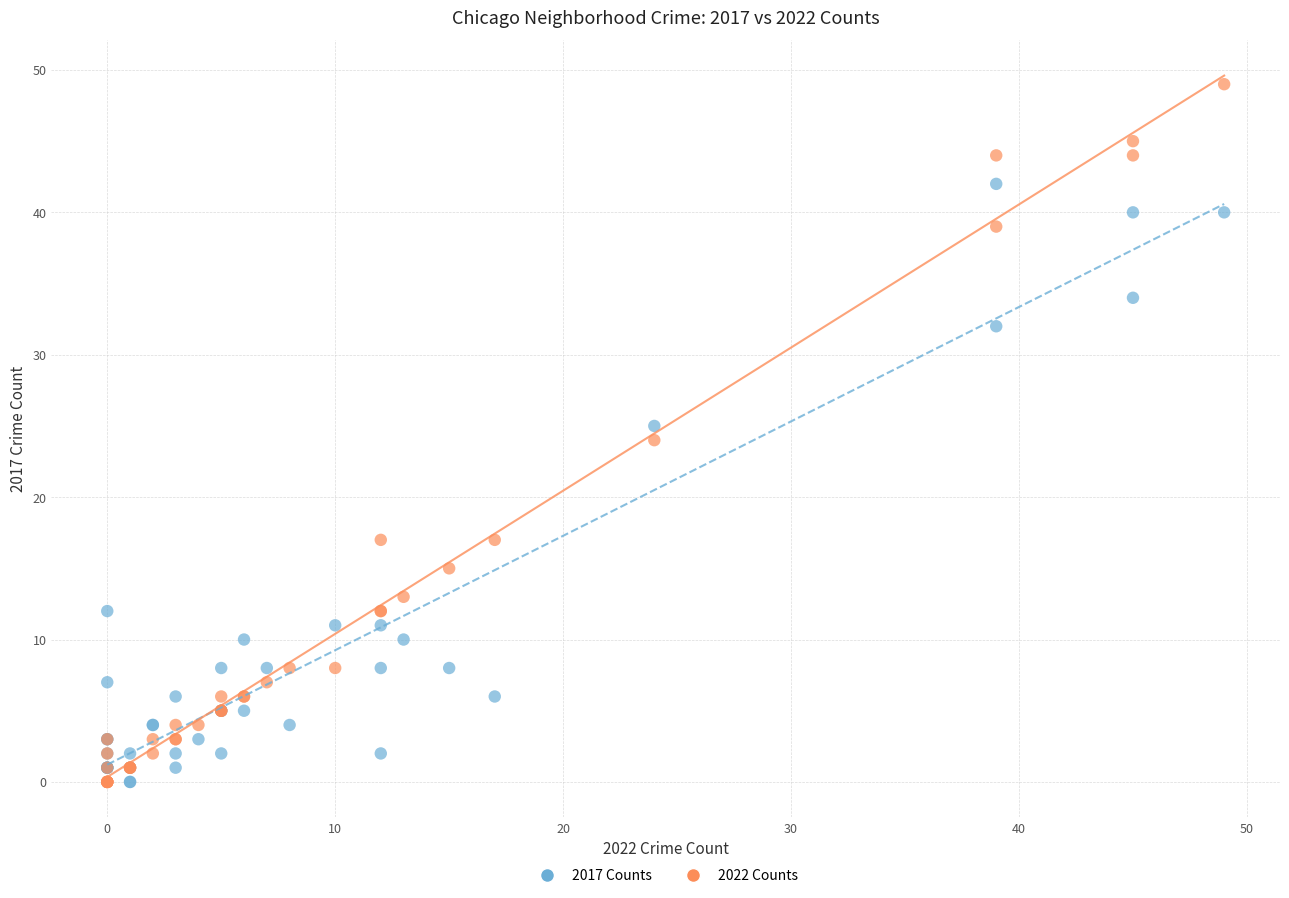

In the 2017 Counts series, what Y value is closest to 21?

25